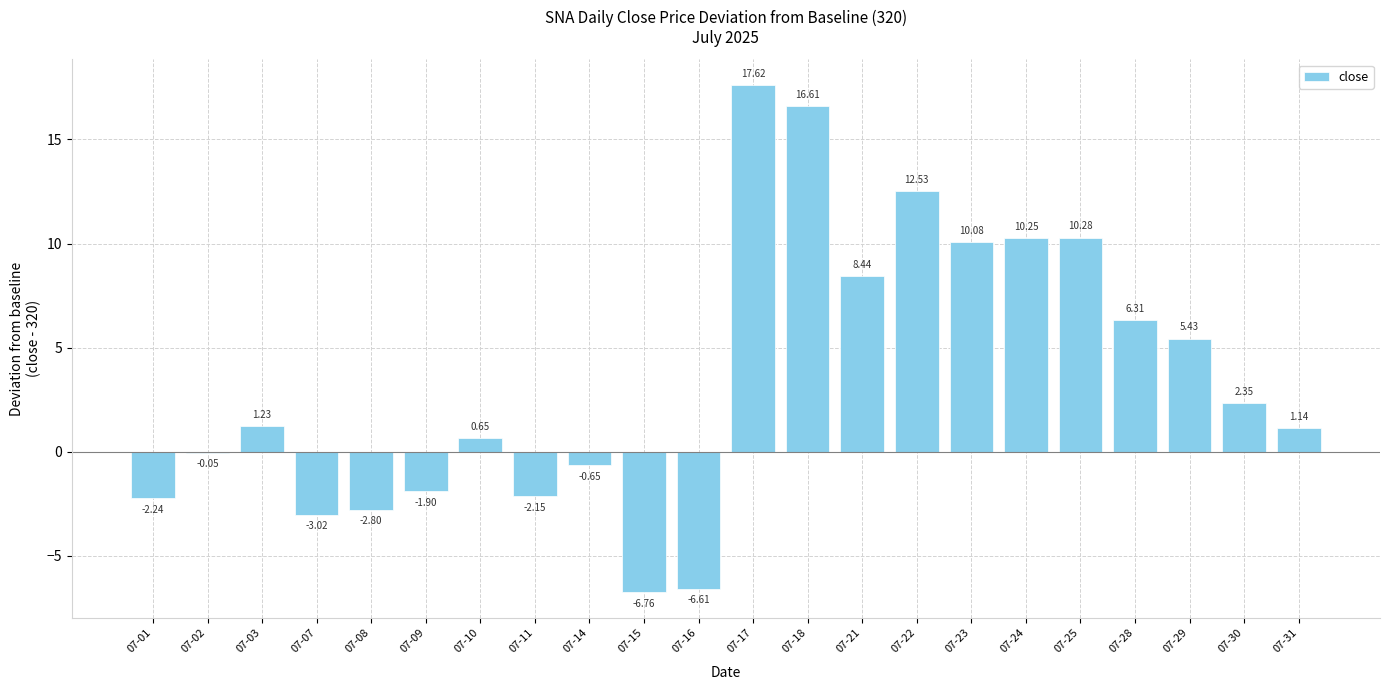

What is the sum of the values at 07-18 and 07-11?

14.5